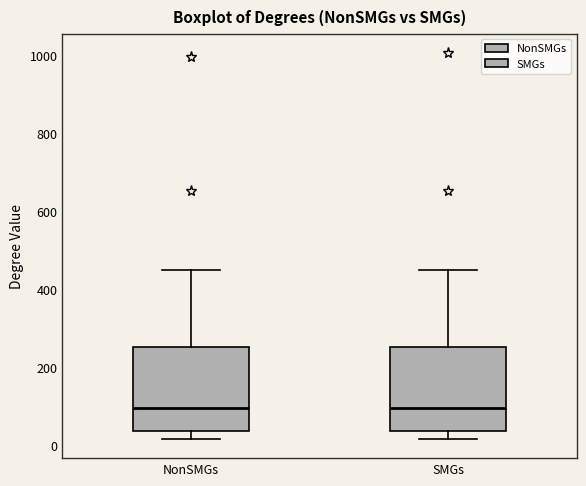

Reading left to right, transcribe this box plot: for each box, give where its median line is, the range the box spans, and where its two whiskers end, as read against the y-axis. The values are not printed on the chart, so give them approximately, as read against the axis.

NonSMGs: median 100, box 40 to 260, whiskers 20 to 460
SMGs: median 100, box 40 to 260, whiskers 20 to 460